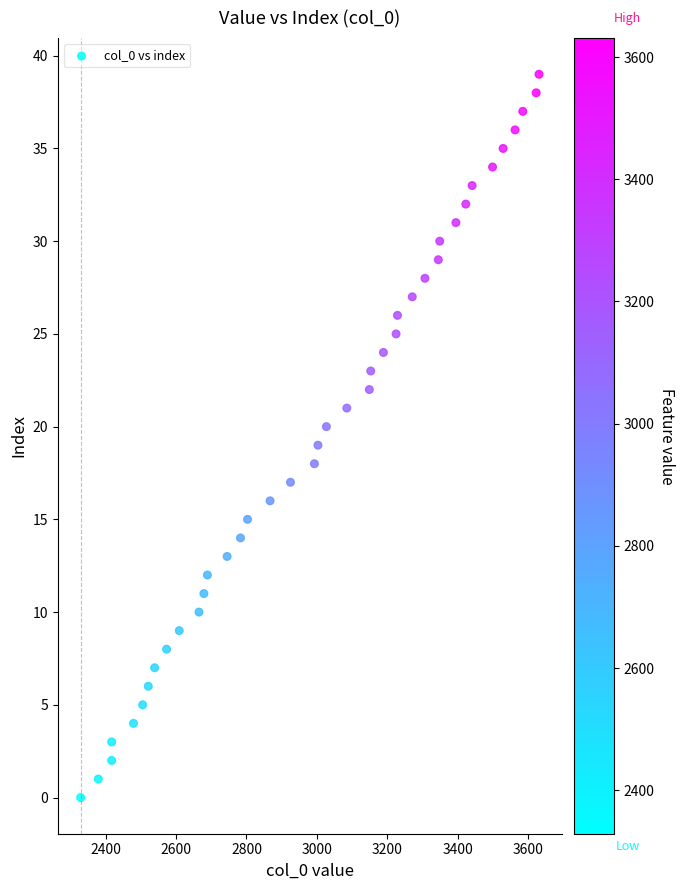

What is the range of Y values (max minus min)?

39